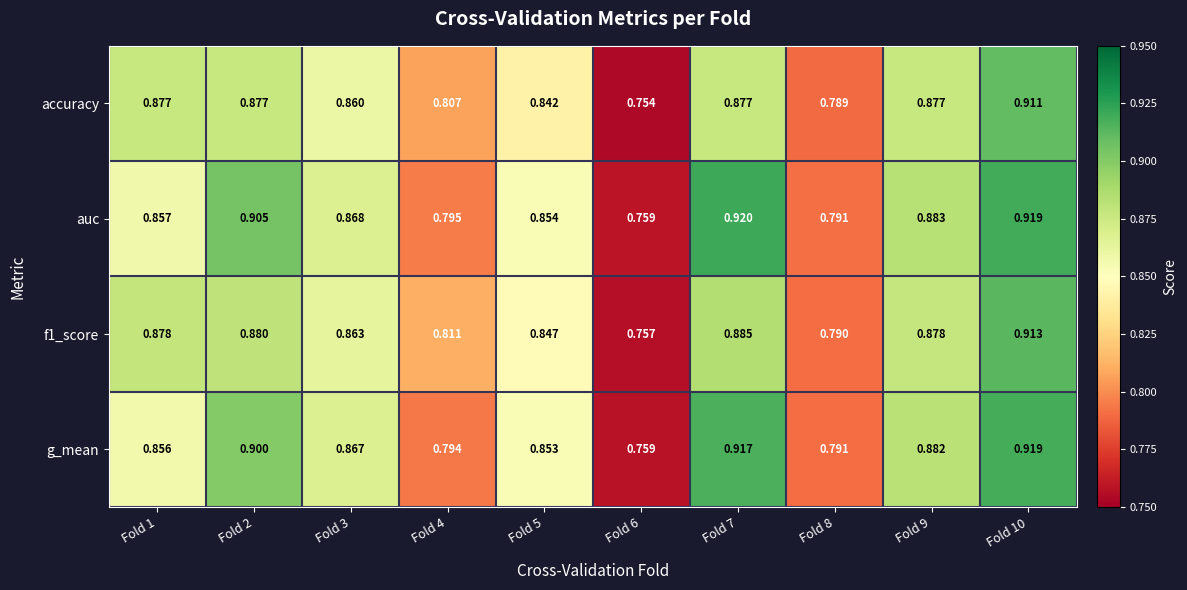

List the series in order of their overall mean, highest first.

auc, g_mean, f1_score, accuracy